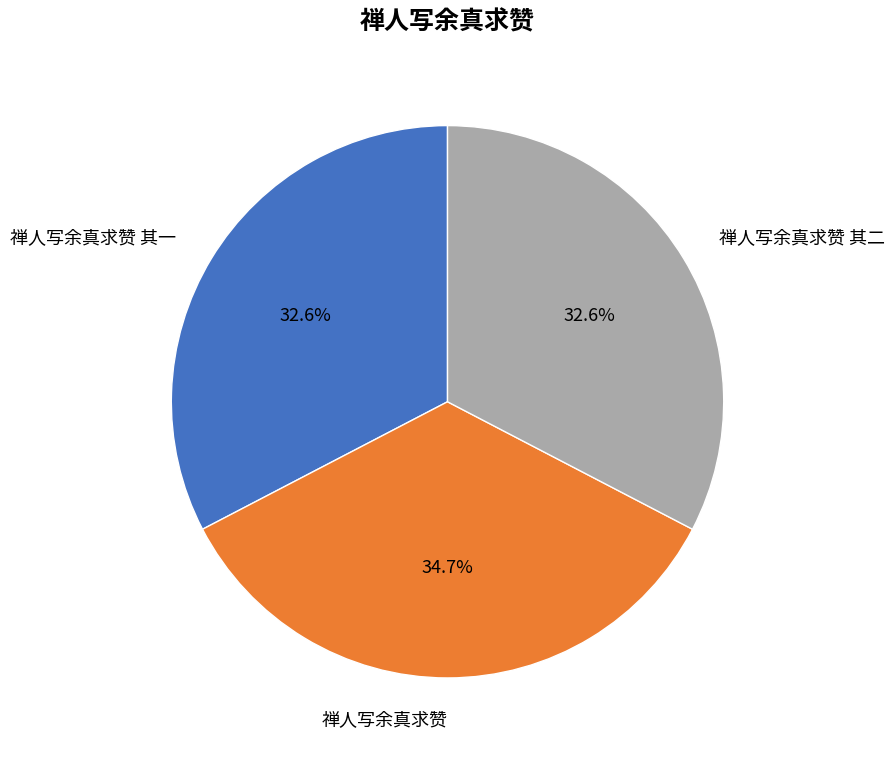

To the nearest percent, what portion does 禅人写余真求赞 其二 represent?

33%